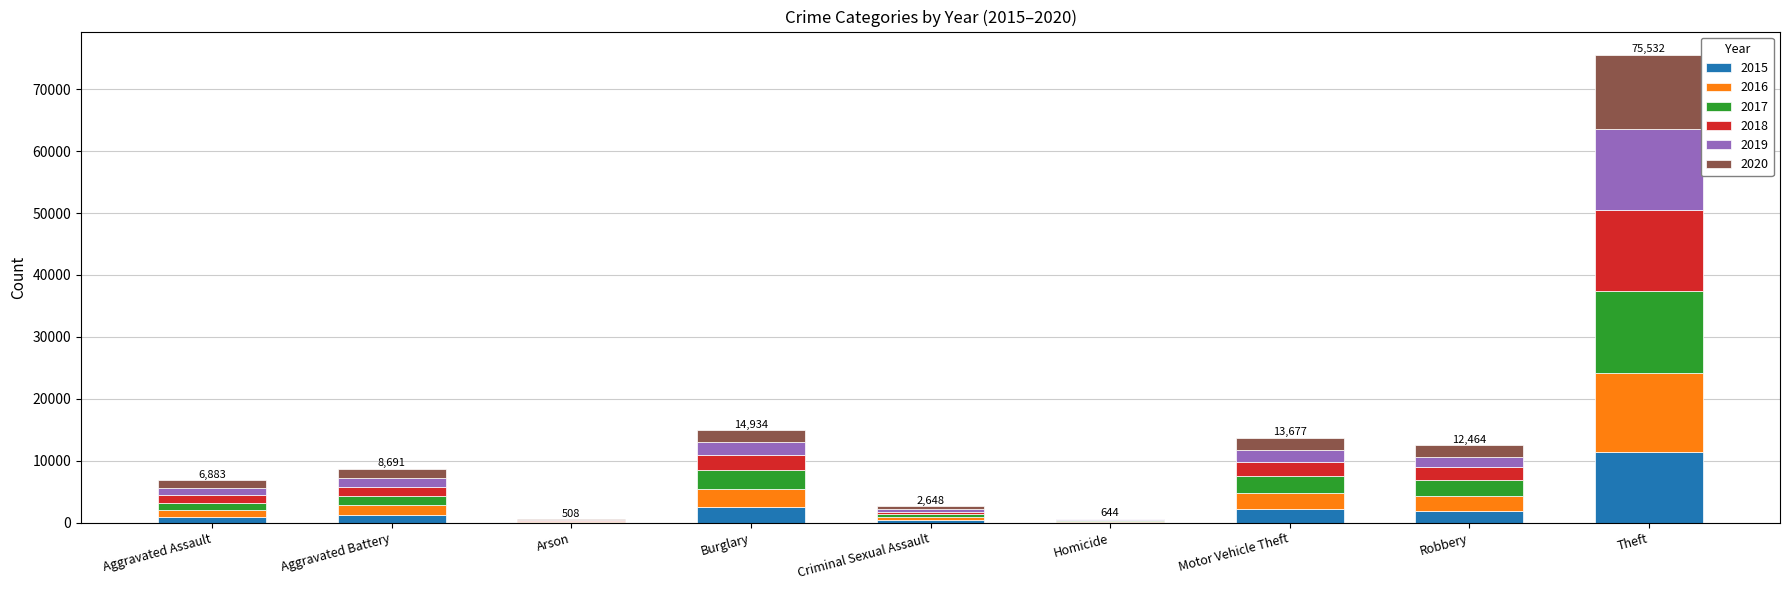

How many data points does each series have?

9